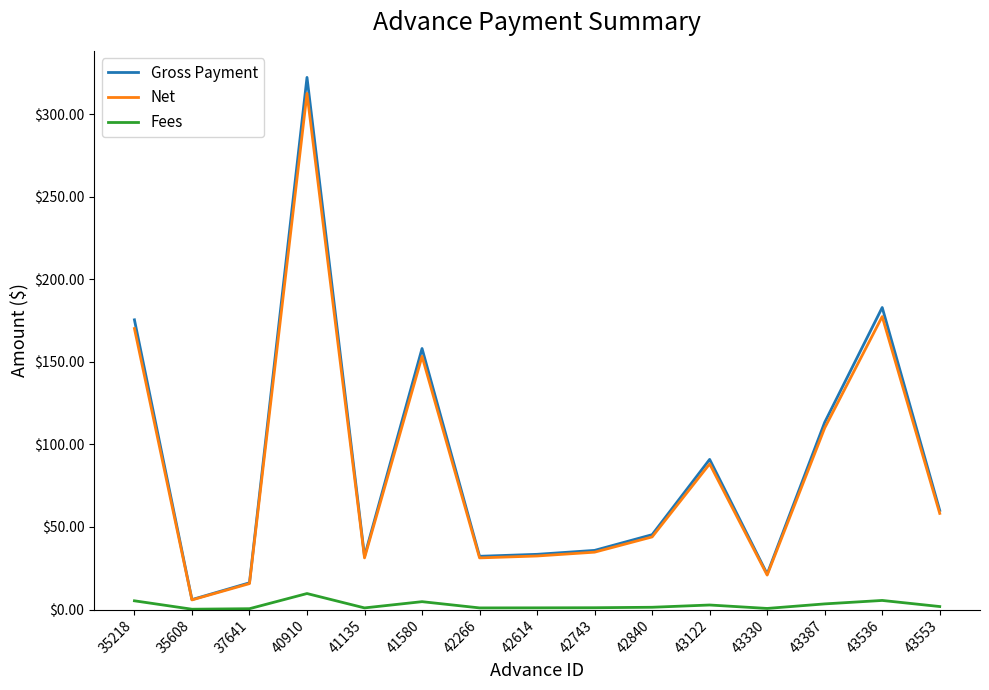

Which series has the widest spread of values?

Gross Payment